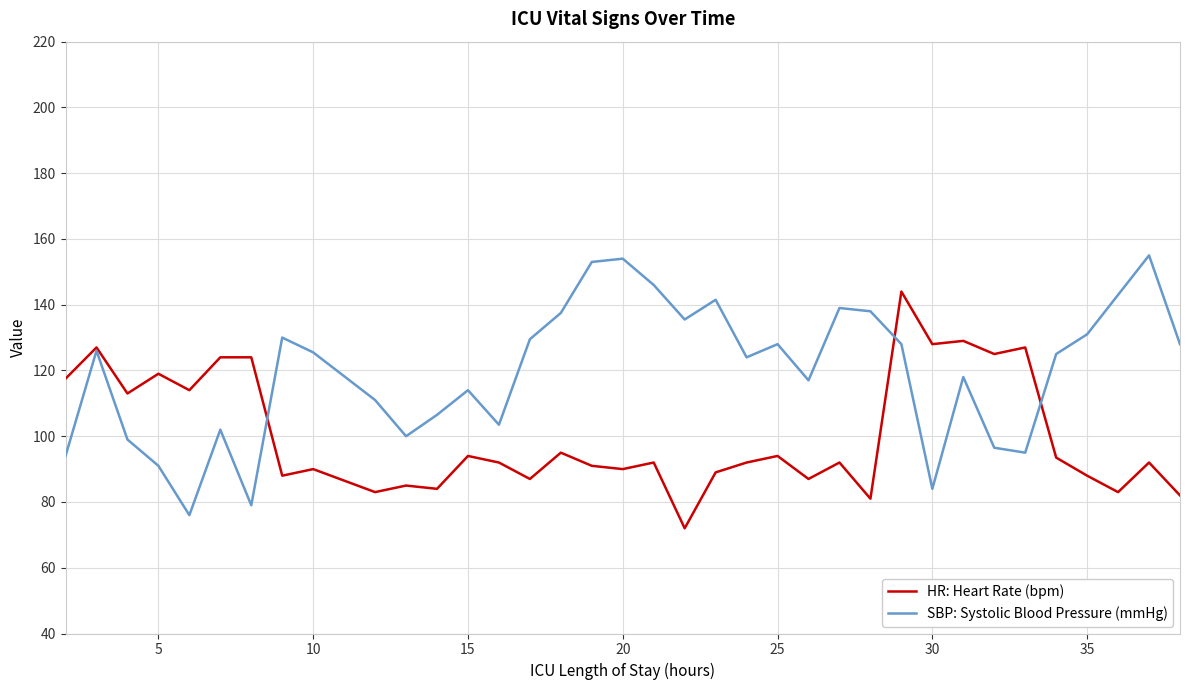

In SBP: Systolic Blood Pressure (mmHg), how many points are higher than both neighbors (excluding endpoints)?

10